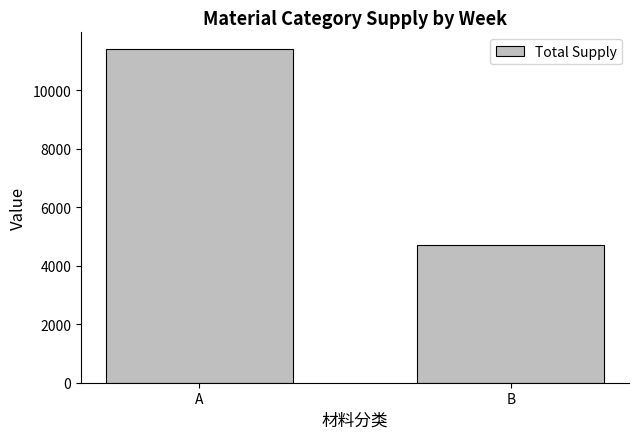

Reading left to right, list all the values displayed in this chart.

A=11410	B=4704